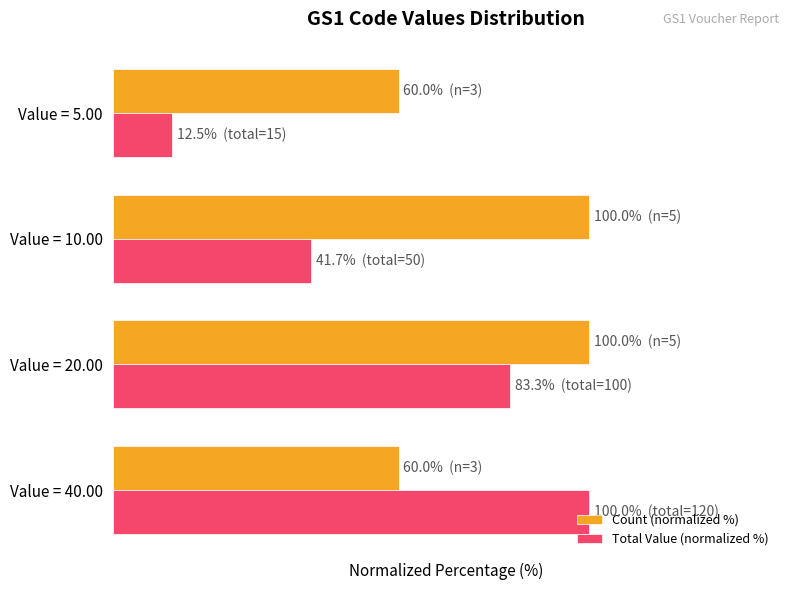

Which series has the largest total across all categories?

Count (normalized %)